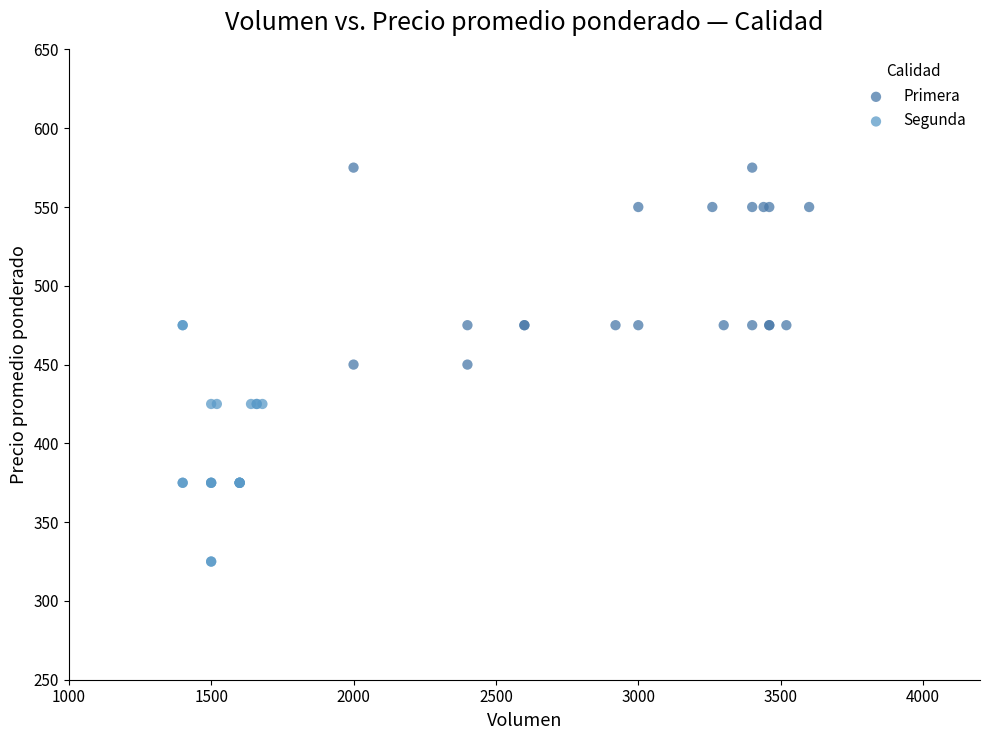

Which series reaches the maximum Y coordinate?

Primera